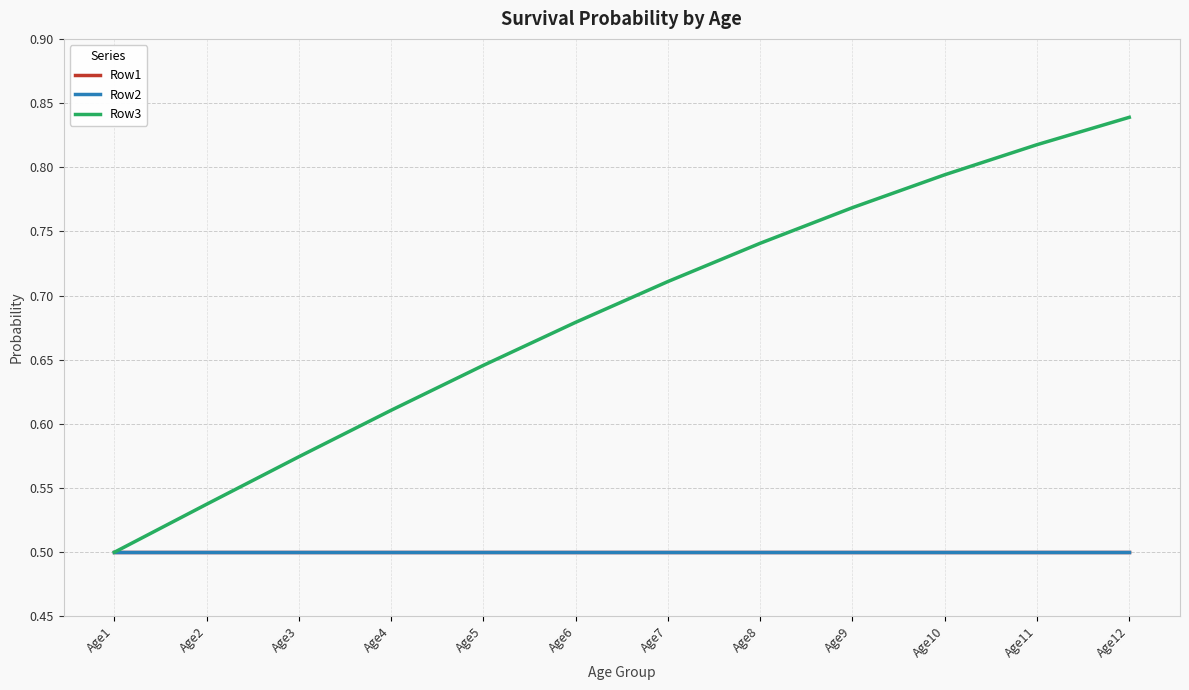

What is the maximum value shown in the chart?

0.8